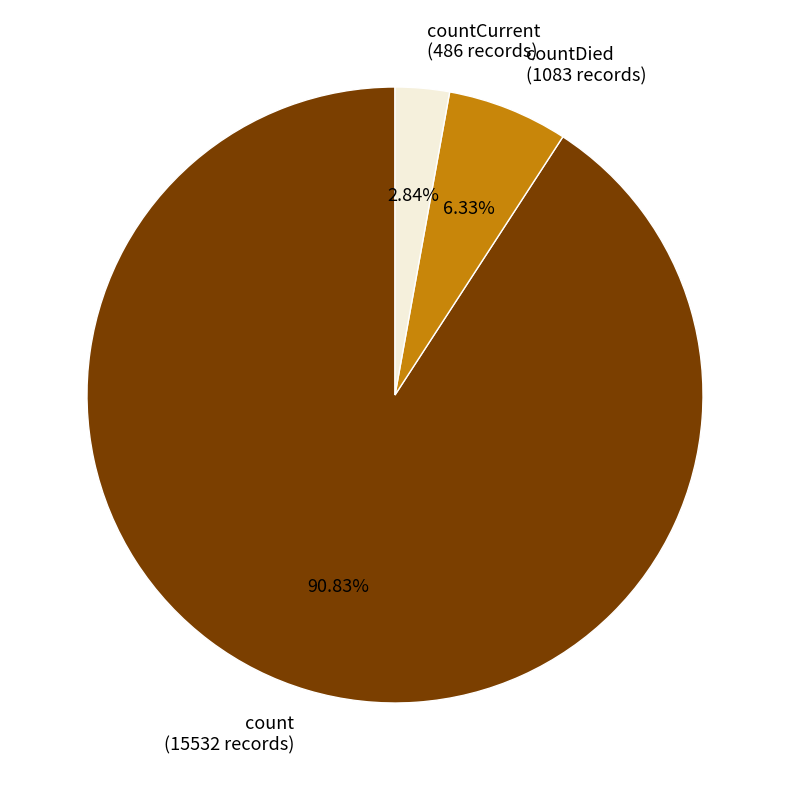

What is the largest slice in the pie chart?

count (15532 records)